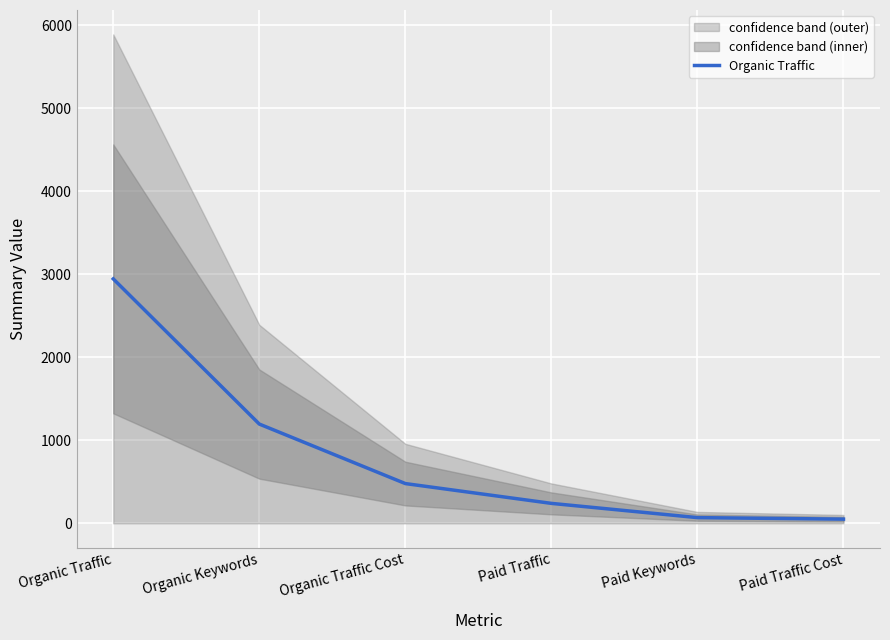

Reading left to right, what are all the values shown in this chart?

Organic Traffic=2945.8	Organic Keywords=1196.1	Organic Traffic Cost=478.9	Paid Traffic=240.2	Paid Keywords=68.6	Paid Traffic Cost=50.4